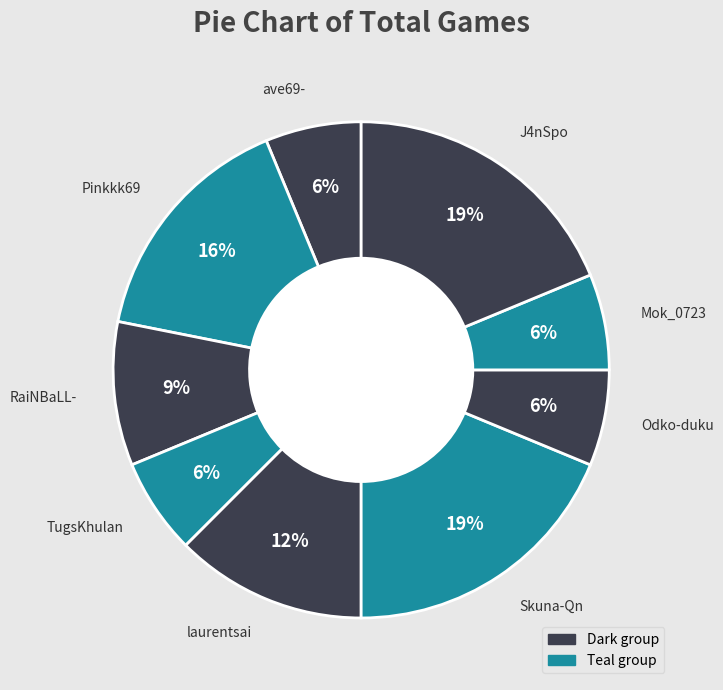

True or false: Odko-duku accounts for 6% of the total.

True